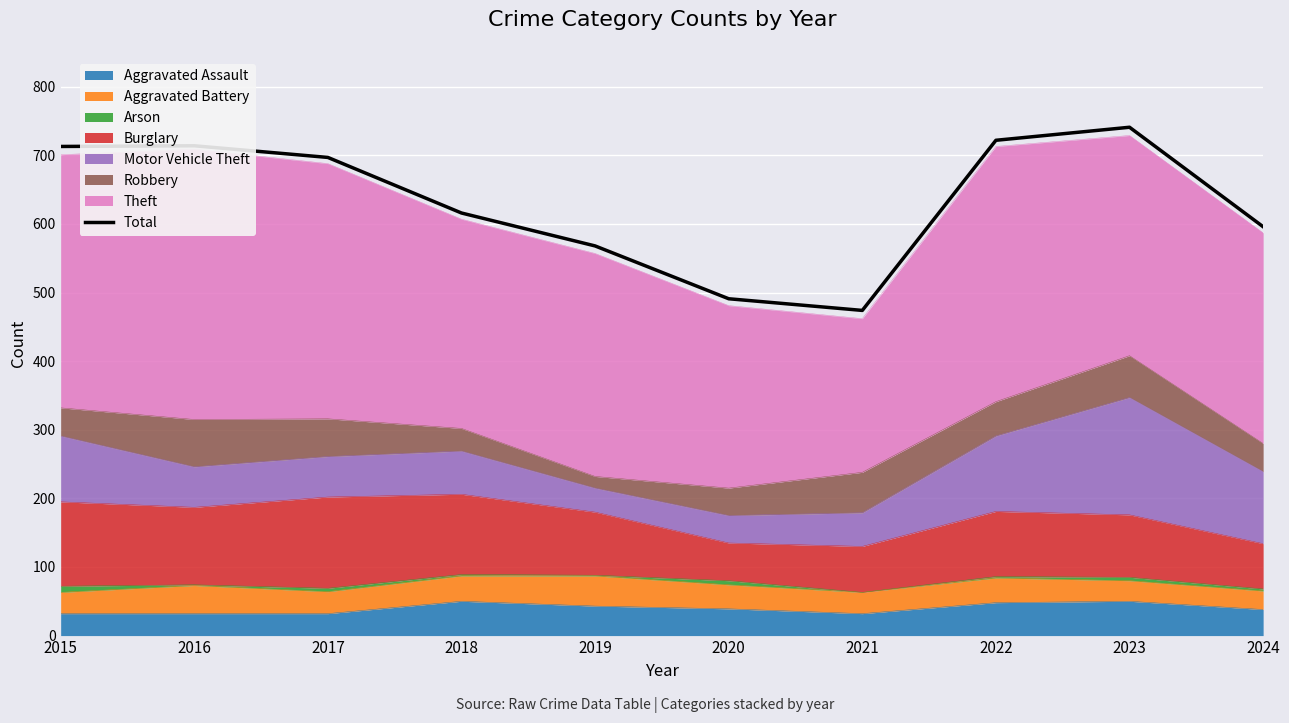

Rank the categories by value from lowest to highest.

2021, 2020, 2019, 2024, 2018, 2017, 2015, 2016, 2022, 2023